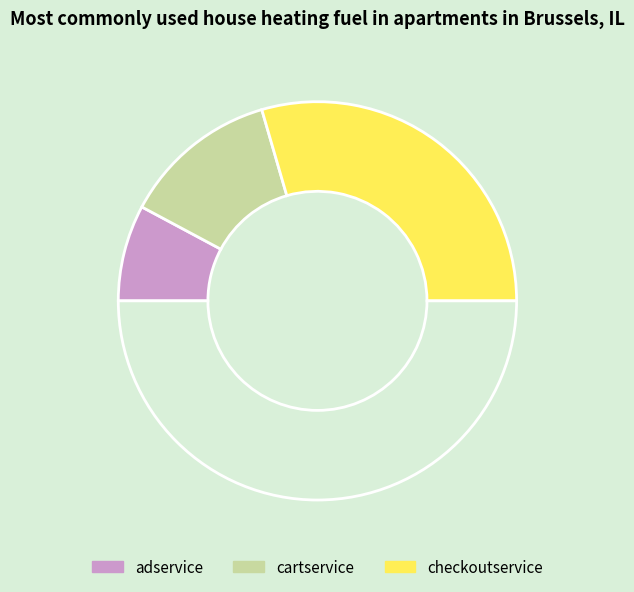

Is there any slice that represents more than half of the pie?

No